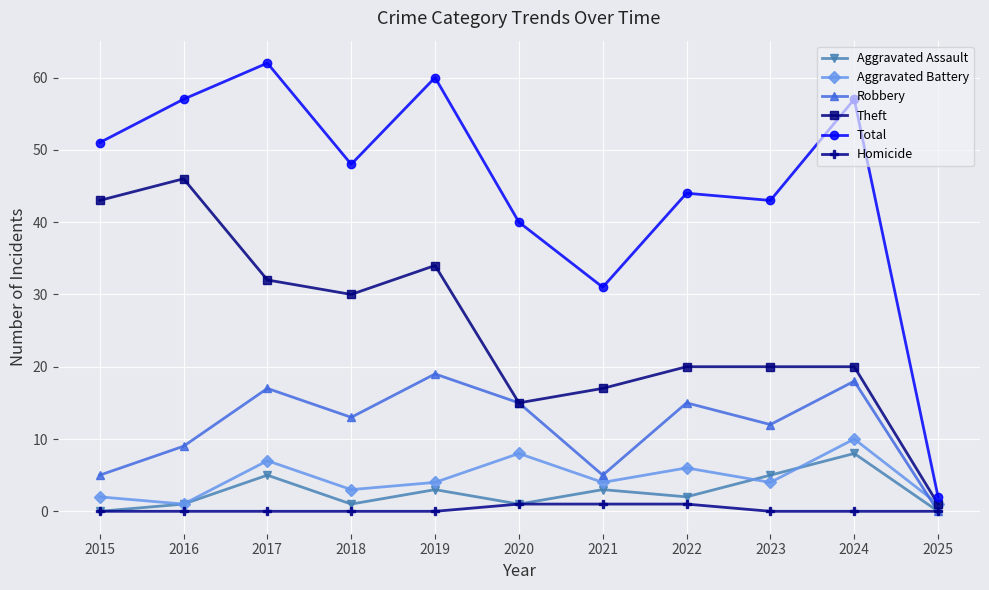

What is the total value across all series at 2023?

84